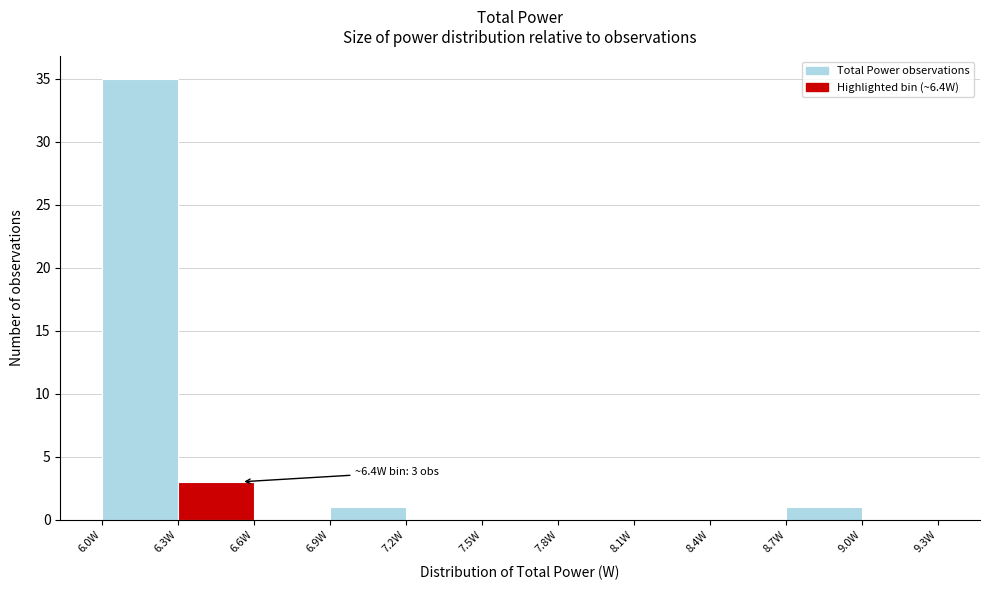

Which range on the x-axis has the tallest bar?

6.0 to 6.3